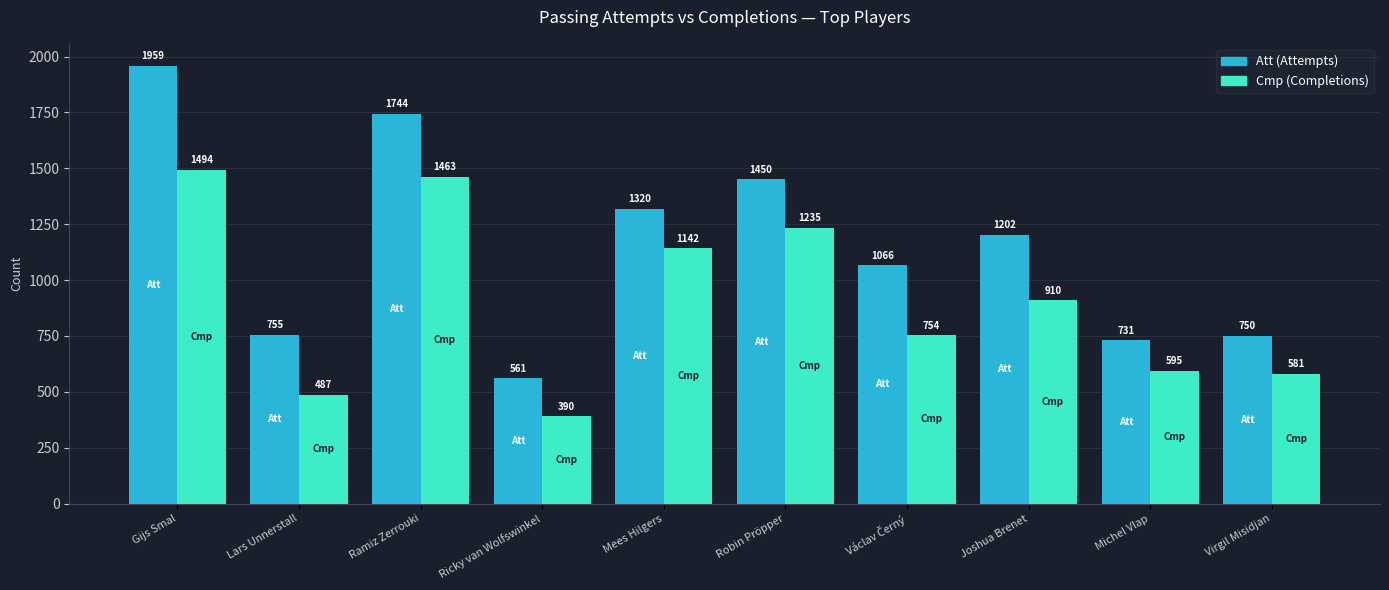

How many distinct data groups are displayed?

2